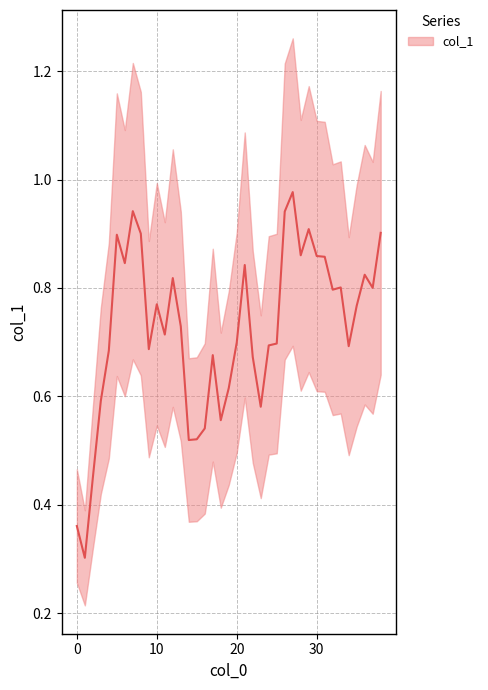

Reading right to left, what are all the values shown in this chart?

0.9	0.8	0.8	0.8	0.7	0.8	0.8	0.9	0.9	0.9	0.9	1.0	0.9	0.7	0.7	0.6	0.7	0.8	0.7	0.6	0.6	0.7	0.5	0.5	0.5	0.7	0.8	0.7	0.8	0.7	0.9	0.9	0.8	0.9	0.7	0.6	0.4	0.3	0.4